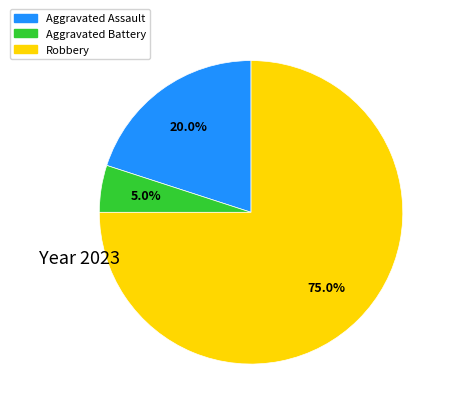

Is there any slice that represents more than half of the pie?

Yes